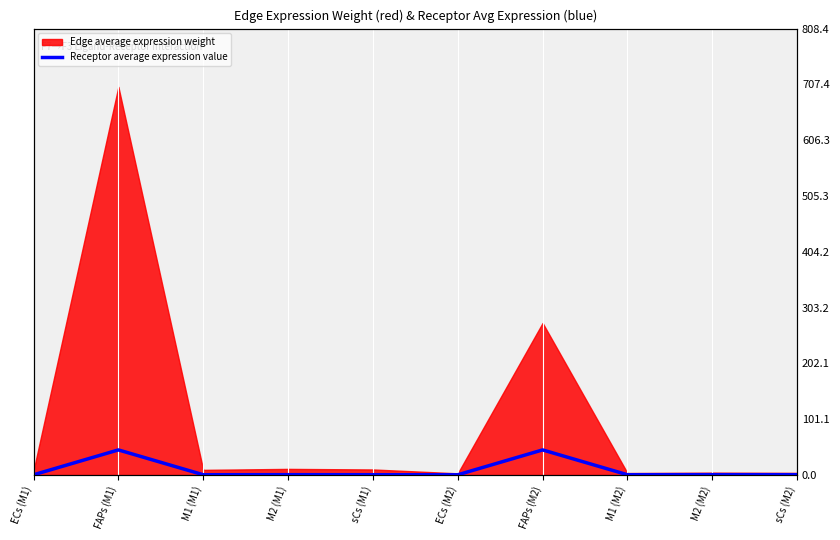

At which category does the chart reach its peak across all series?

FAPs (M1)